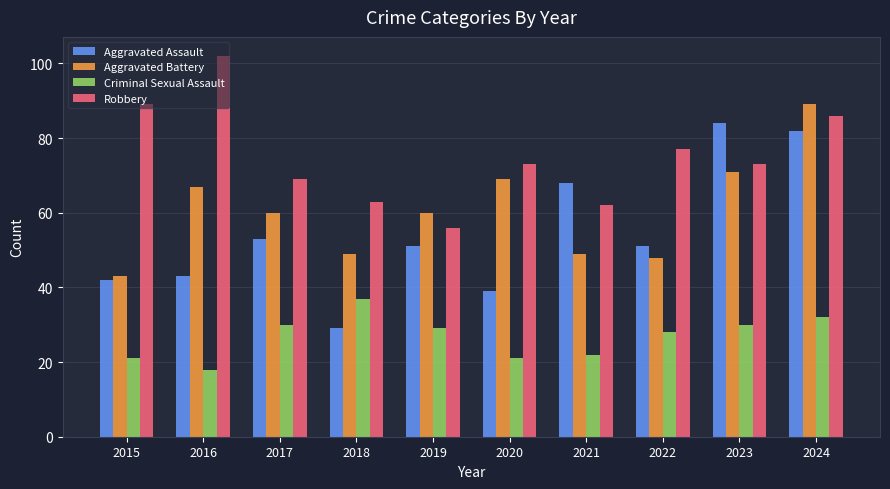

Which series changed the most between 2019 and 2023?

Aggravated Assault